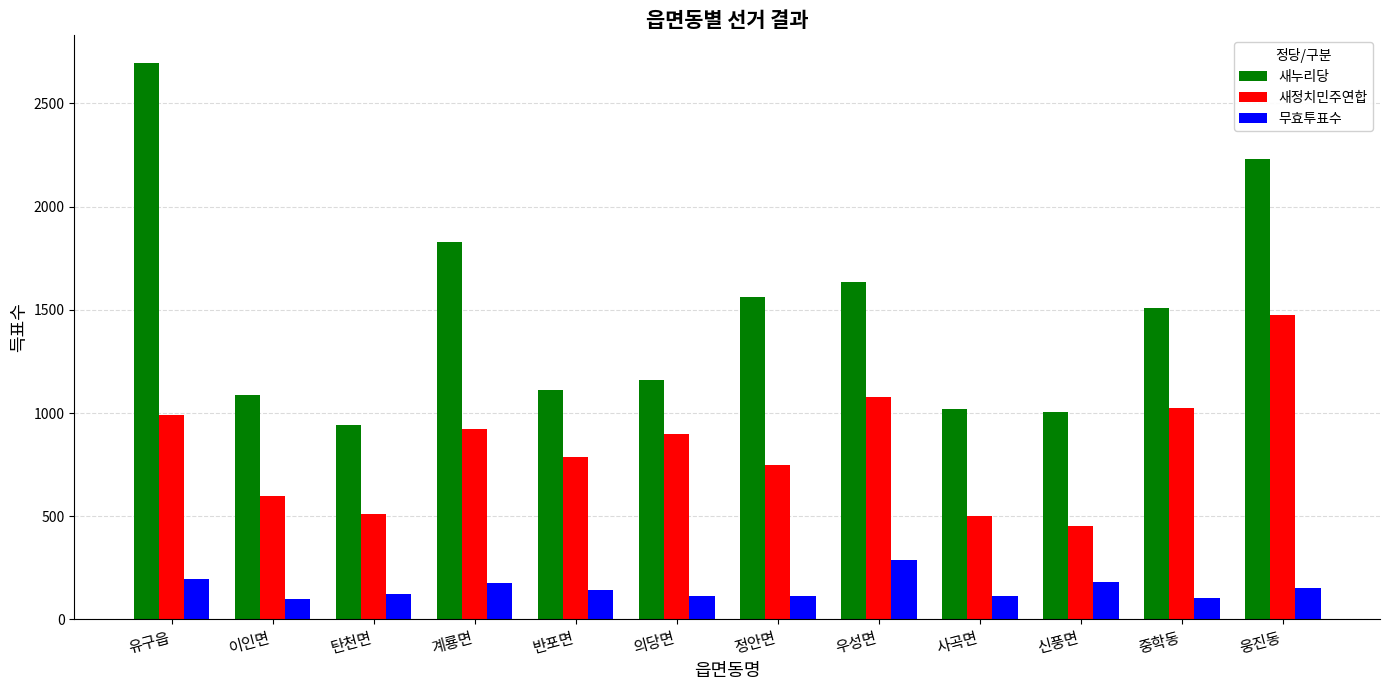

The 무효투표수 series shows 115 at 의당면. True or false?

True